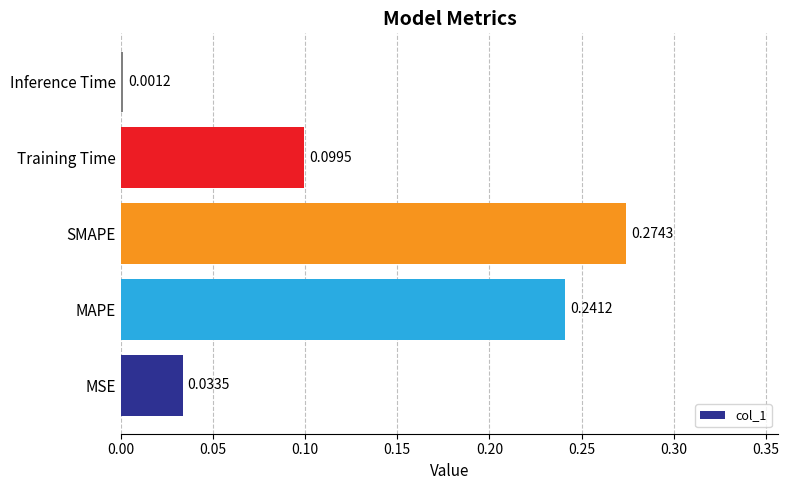

What is the sum of all values?

0.6